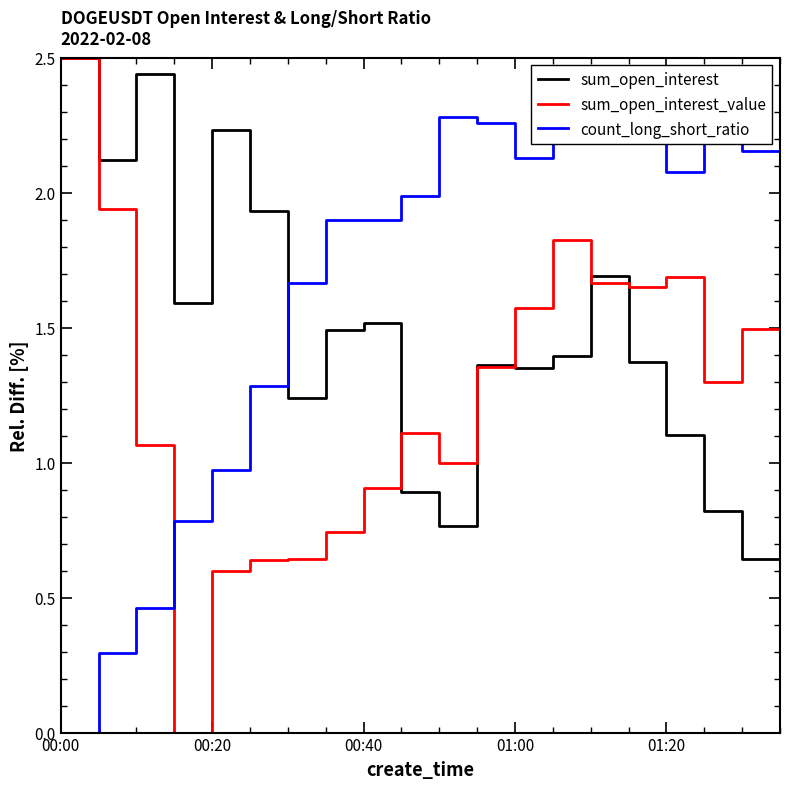

What is the greatest value displayed?

2.5